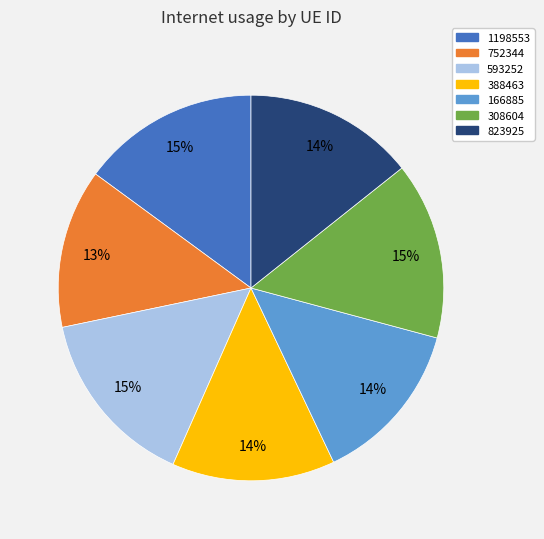

The 823925 slice represents 14% of the pie. True or false?

True